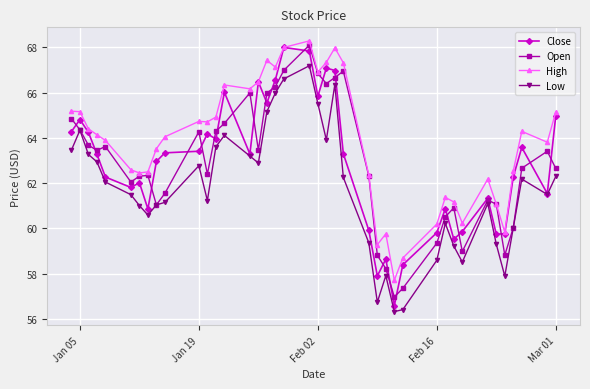

How many interior local peaks does the Open series have?

9